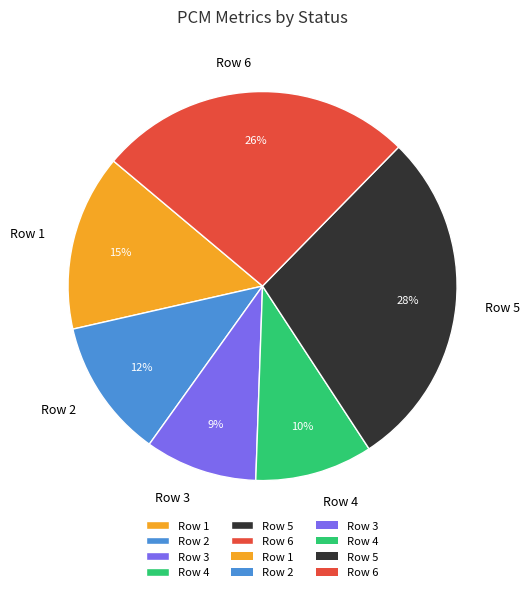

Is it true that Row 1 is 23% of the pie?

False